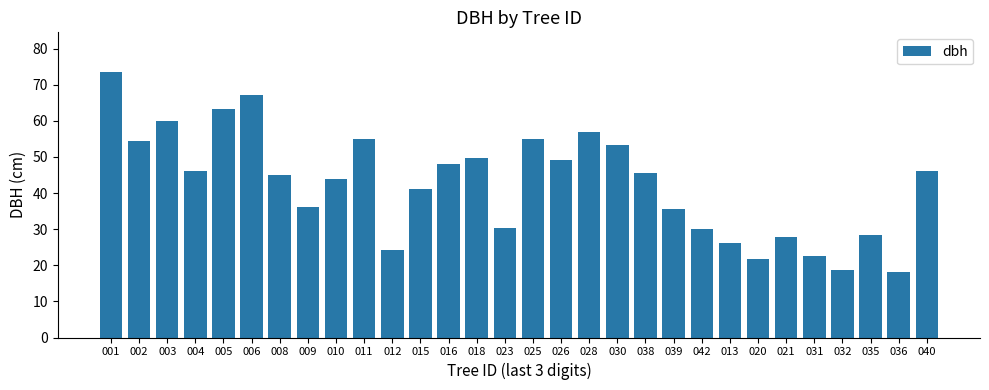

What is the change in value from 001 to 025?

-18.6